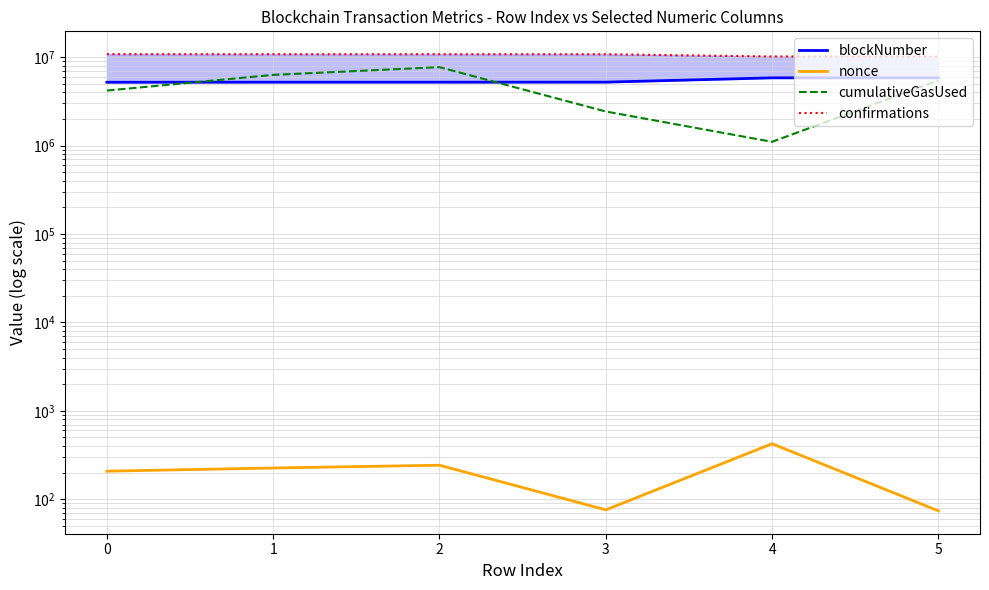

Reading left to right, extract all data points from this chart.

blockNumber: 5190997	5201750	5201780	5206907	5822769	5822774
nonce: 208	226	243	76	425	74
cumulativeGasUsed: 4181068	6289179	7691847	2423729	1101316	5435659
confirmations: 10784523	10773770	10773740	10768613	10152751	10152746